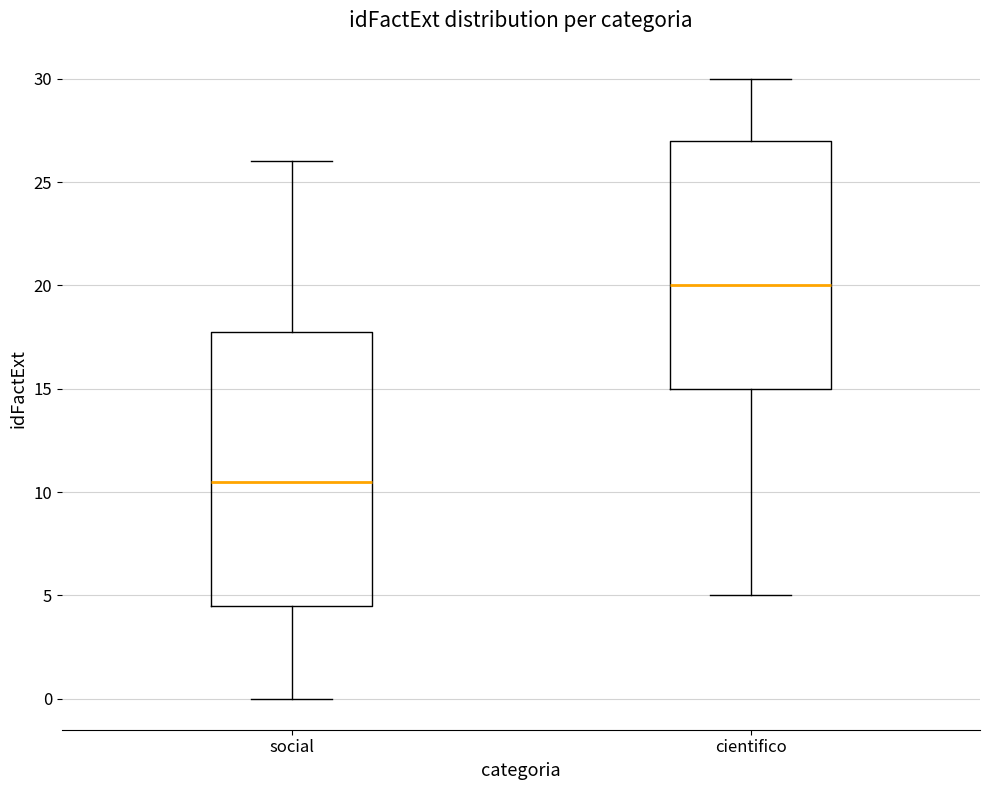

Which box has the highest median line?

cientifico